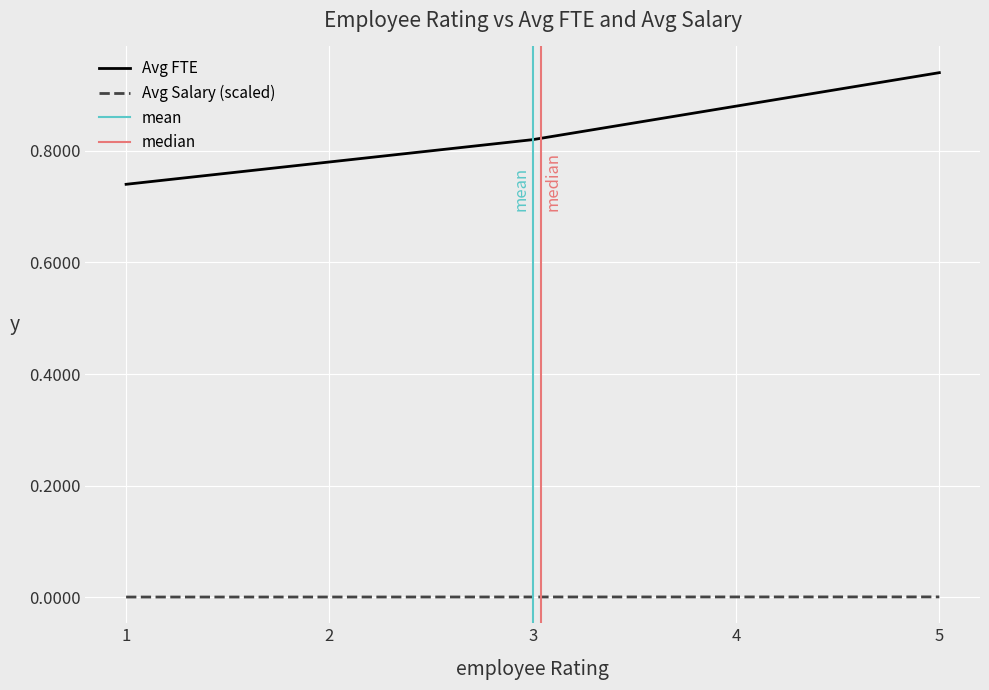

Reading left to right, extract all data points from this chart.

Avg FTE: 0.7	0.8	0.8	0.9	0.9
Avg Salary (scaled): 0.0	0.0	0.0	0.0	0.0